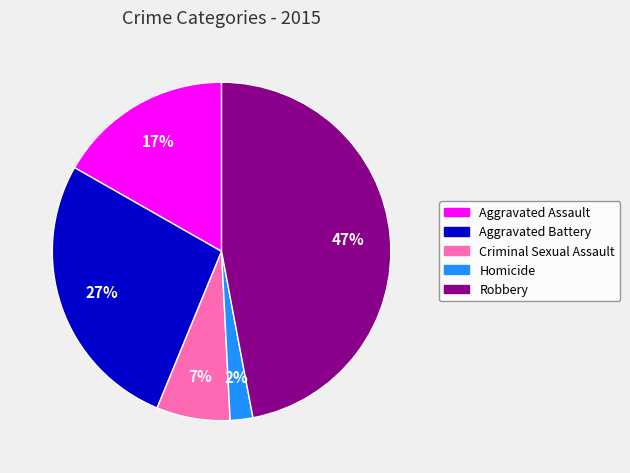

What is the largest slice in the pie chart?

Robbery